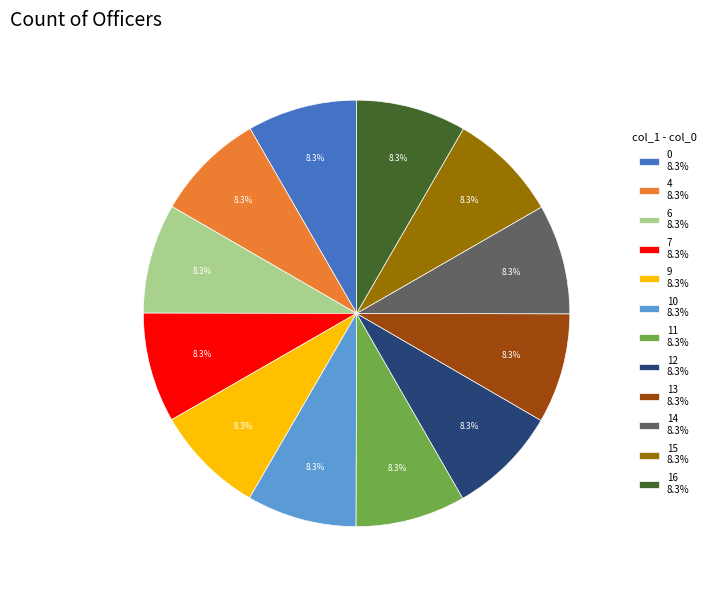

True or false: 10 accounts for 17% of the total.

False